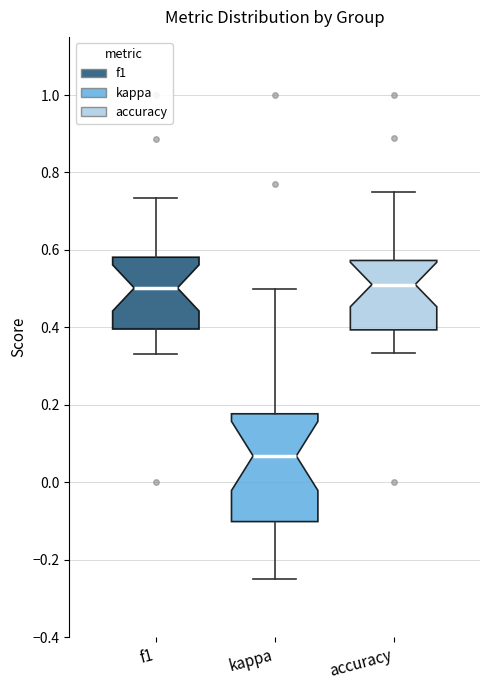

Where does the median line of the box for f1 sit on the y-axis? The values are not printed on the chart, so give them approximately, as read against the axis.

0.50